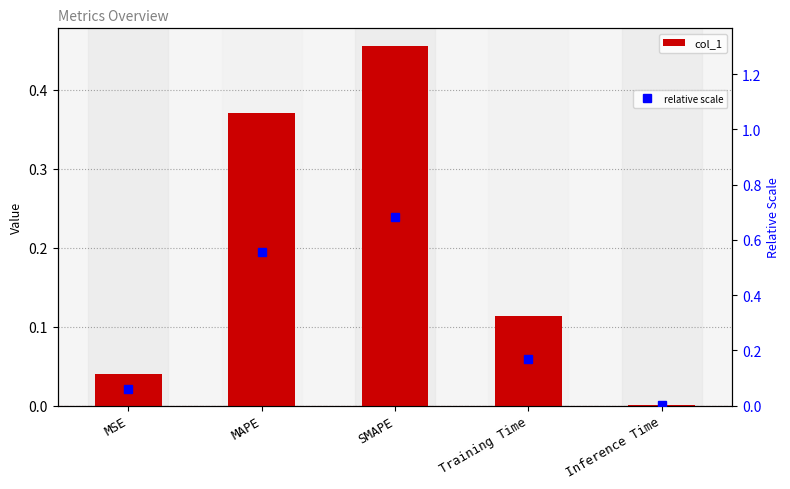

True or false: relative scale has more than 0 points higher than both neighbors.

True